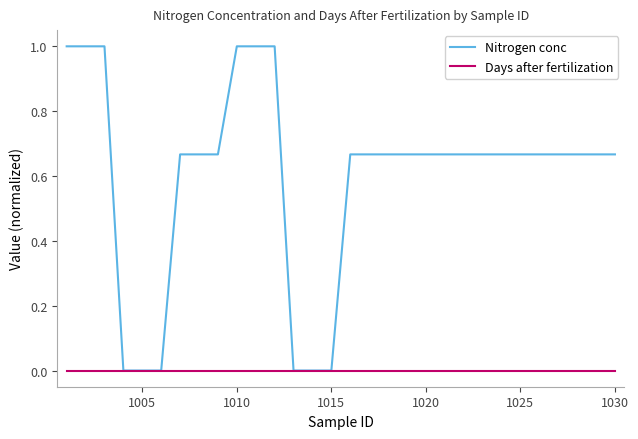

Rank the series by their average value, from highest to lowest.

Nitrogen conc, Days after fertilization